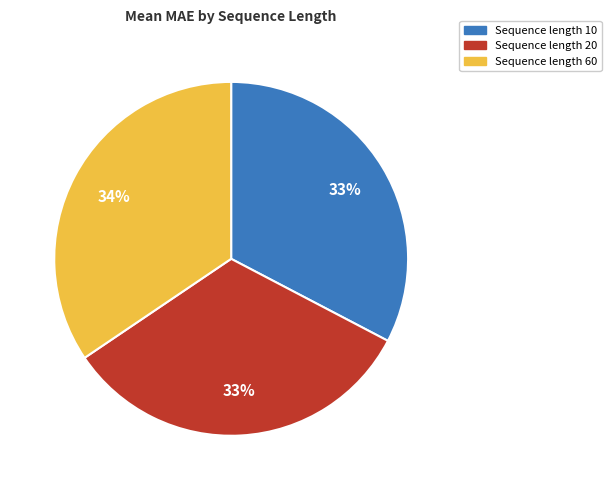

Count the number of slices in the pie.

3